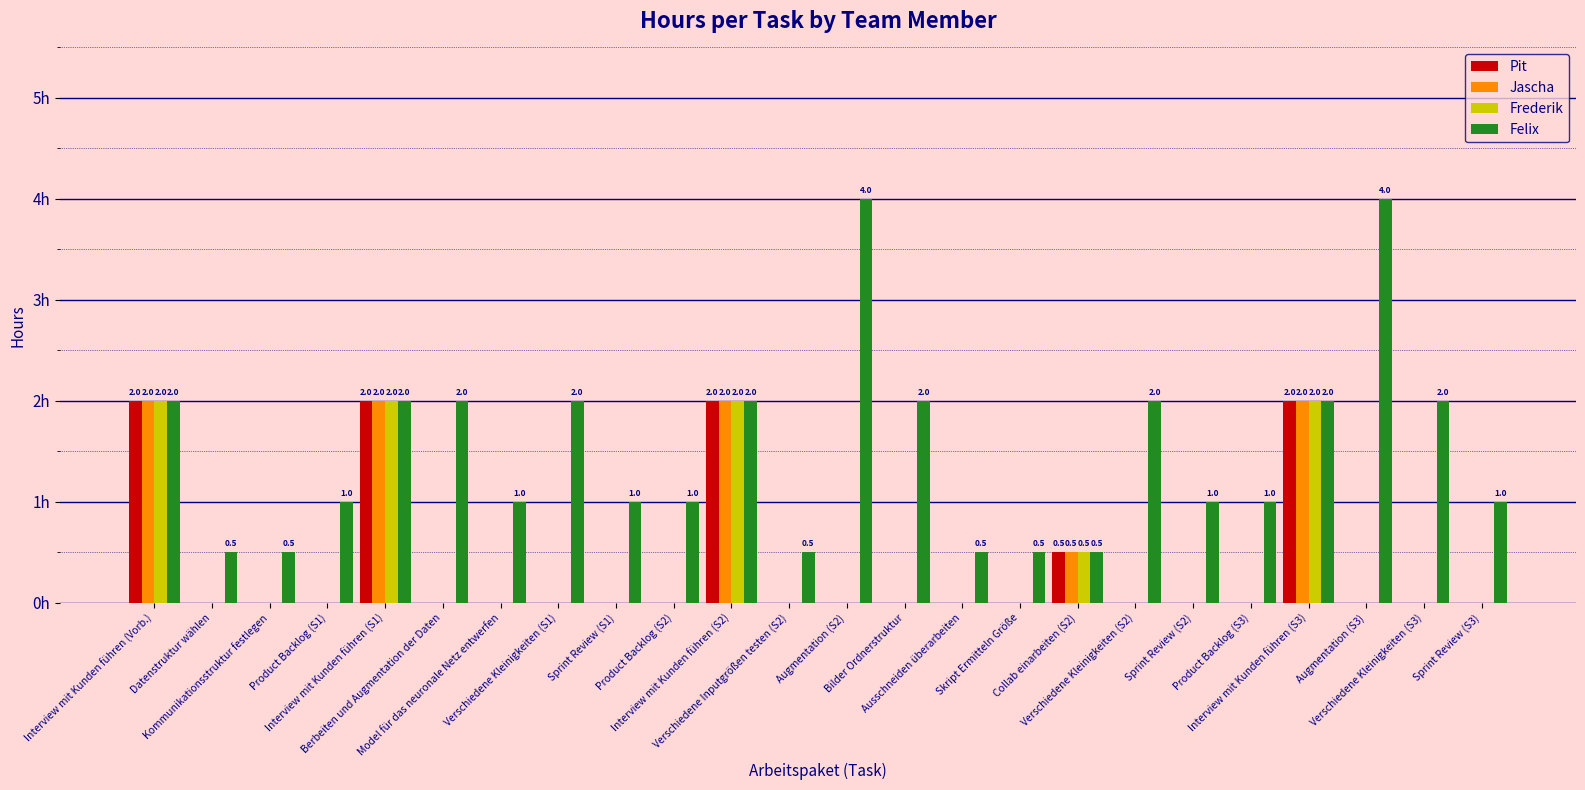

Which series has the largest range (max minus min)?

Felix